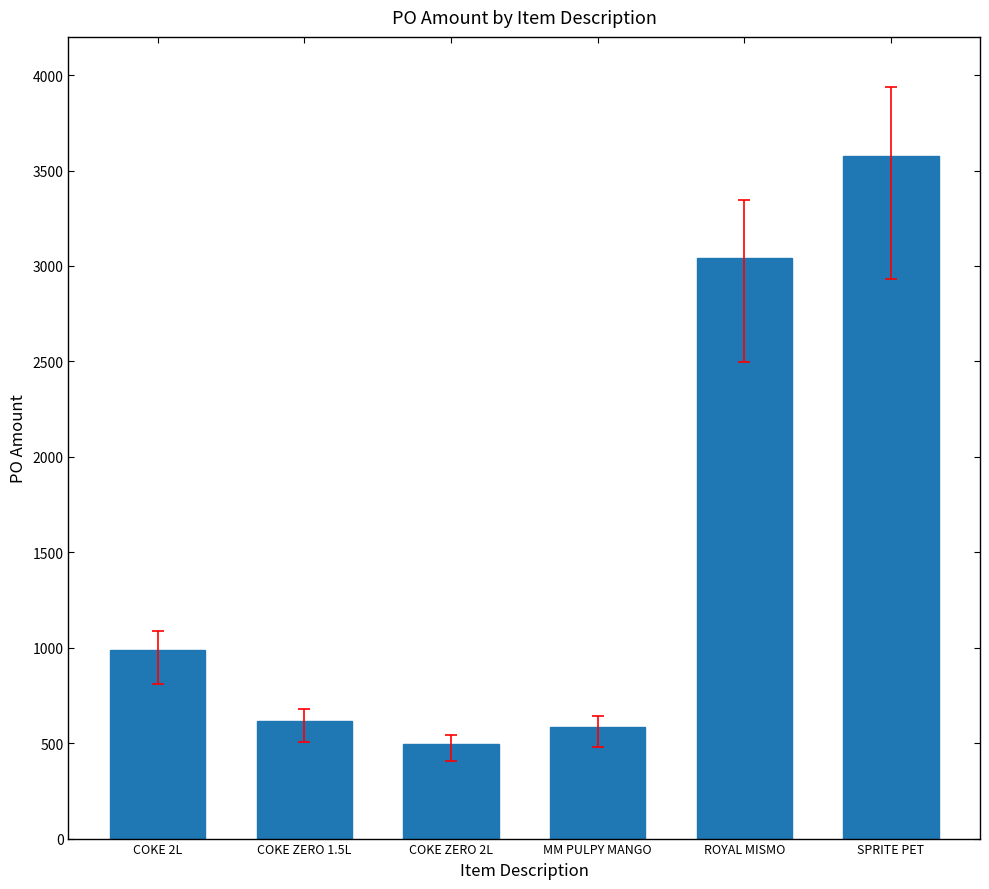

What value does the data have at COKE ZERO 1.5L?

615.1